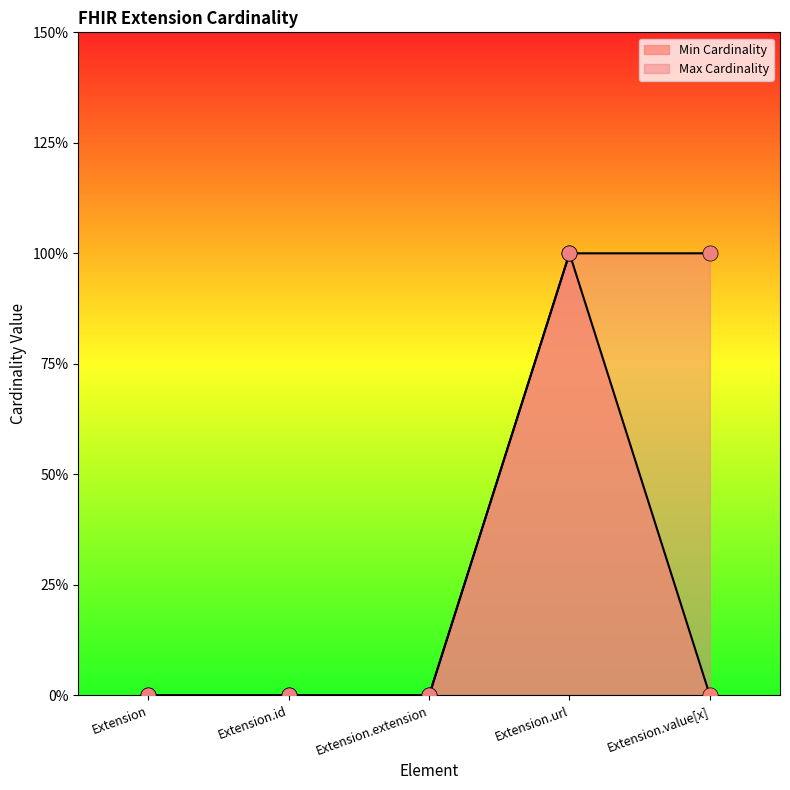

Which series has the widest spread of Y values?

Min Cardinality